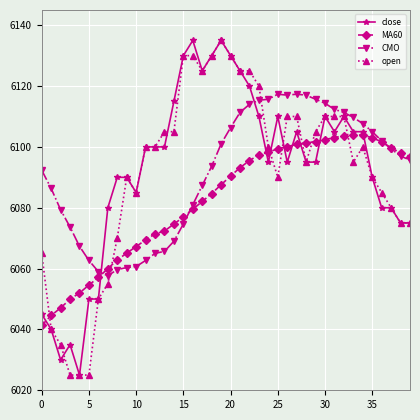

What is the smallest value displayed?

6025.0